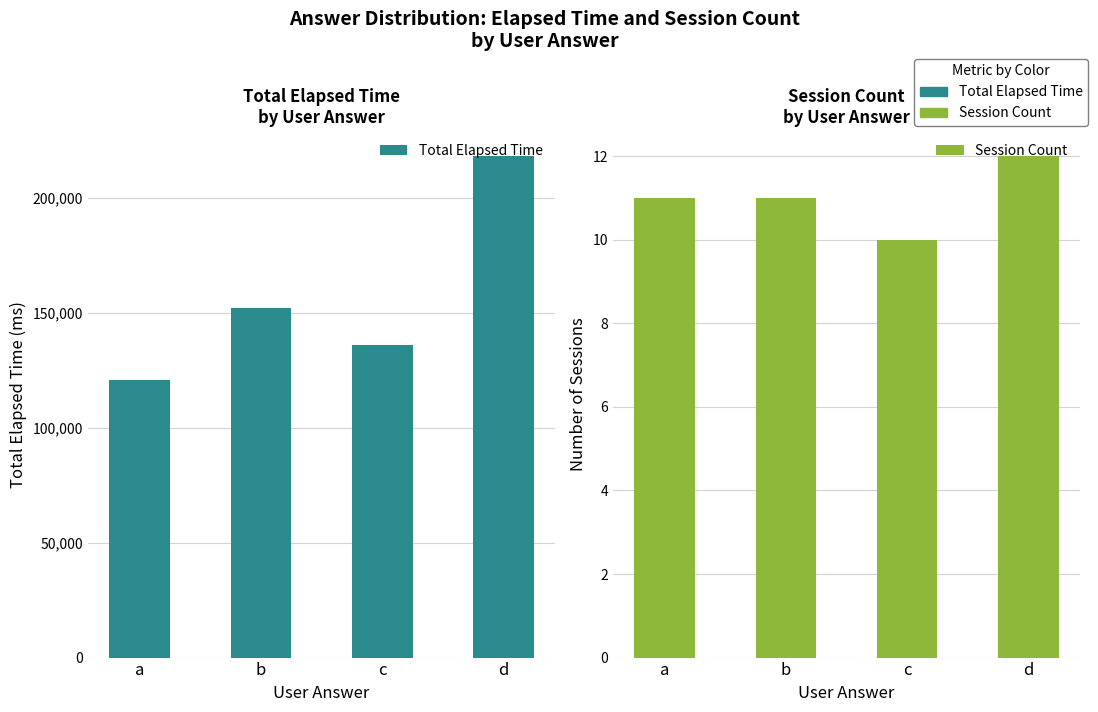

List the labels in order of Total Elapsed Time value, largest first.

d, b, c, a